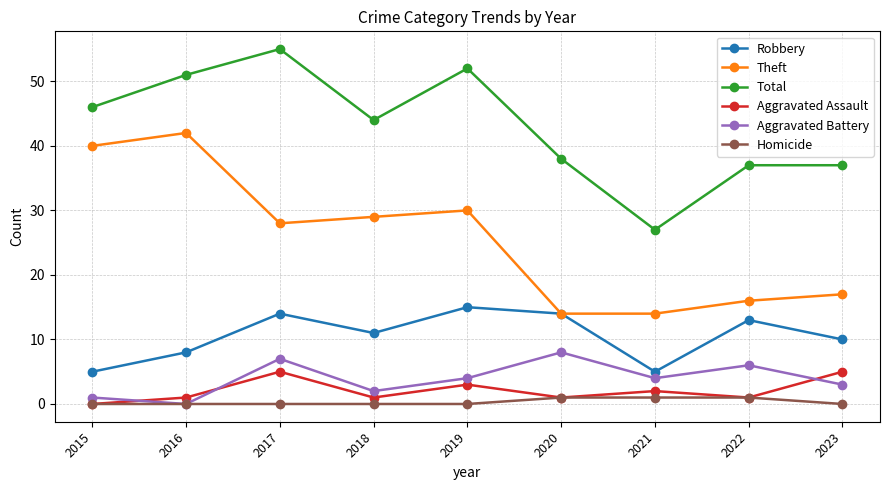

True or false: Aggravated Assault has more than 2 interior local peaks.

True